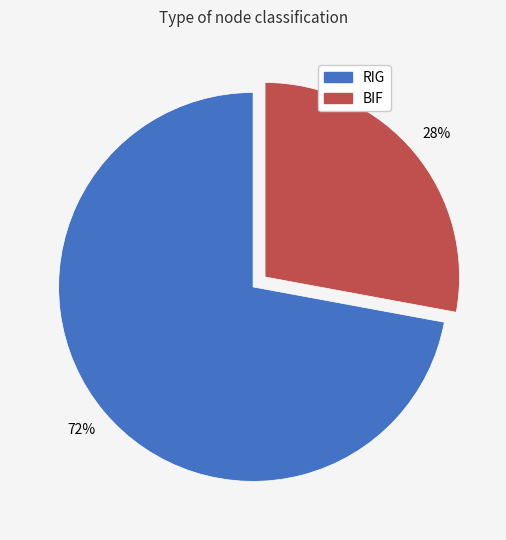

Does any single category account for the majority?

Yes